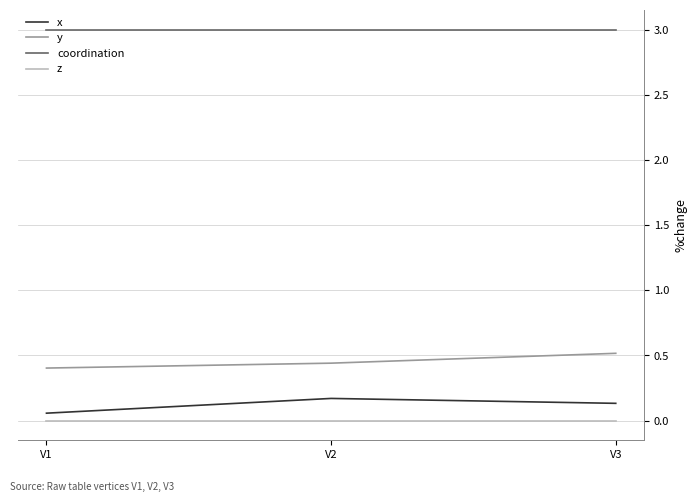

What is the total value across all series at V1?

3.5